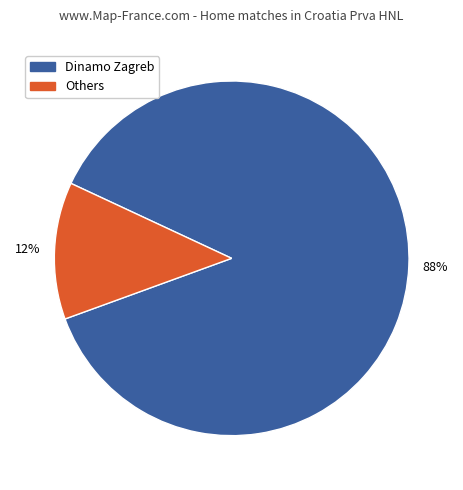

Does any single category account for the majority?

Yes